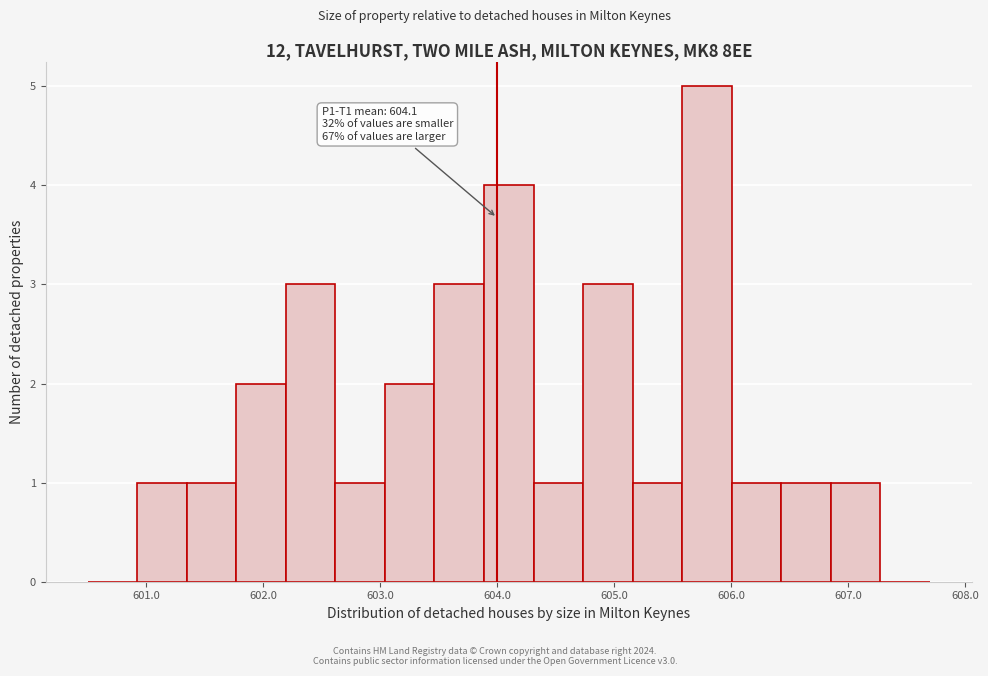

Which range on the x-axis has the tallest bar?

605.6 to 606.0